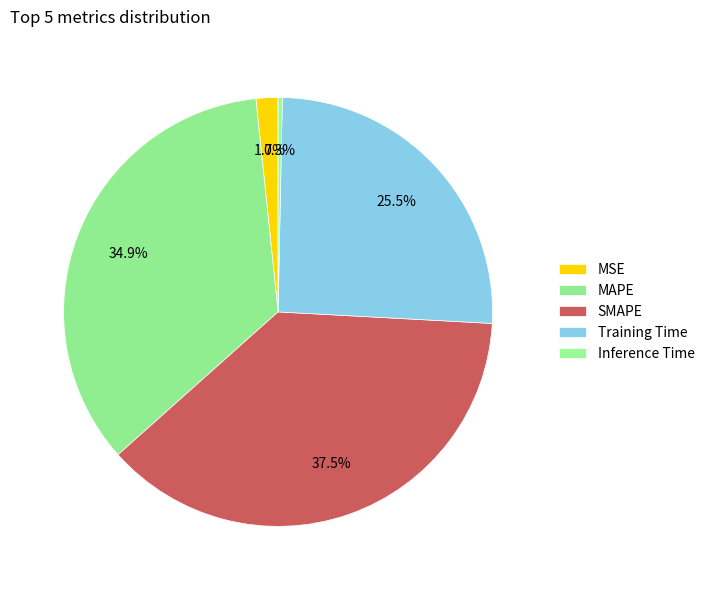

True or false: Inference Time accounts for 1% of the total.

False